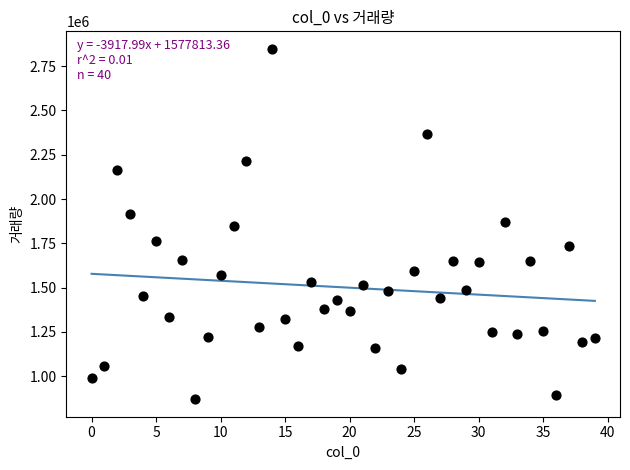

What is the range of Y values (max minus min)?

1977376